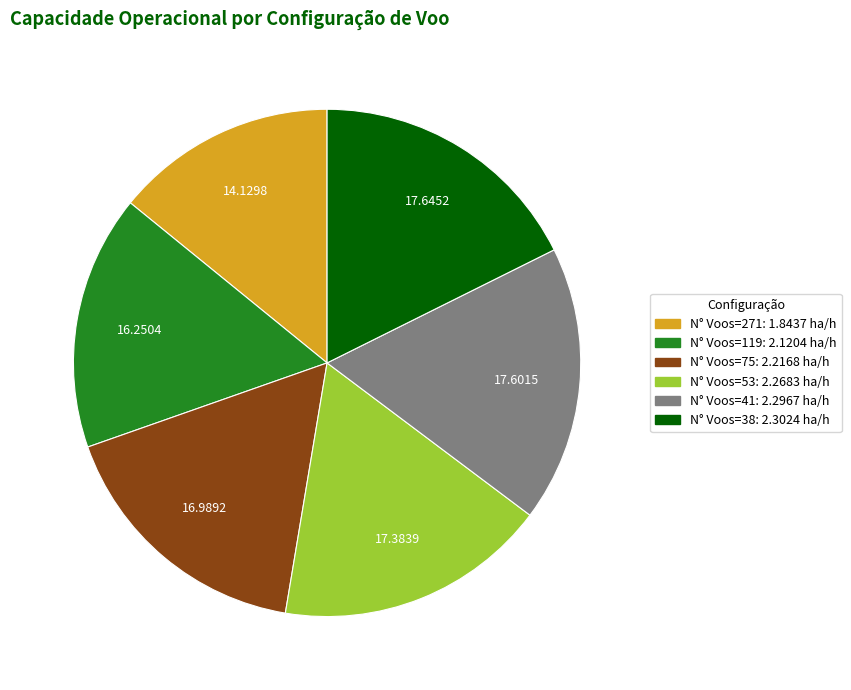

How many segments does this pie chart have?

6